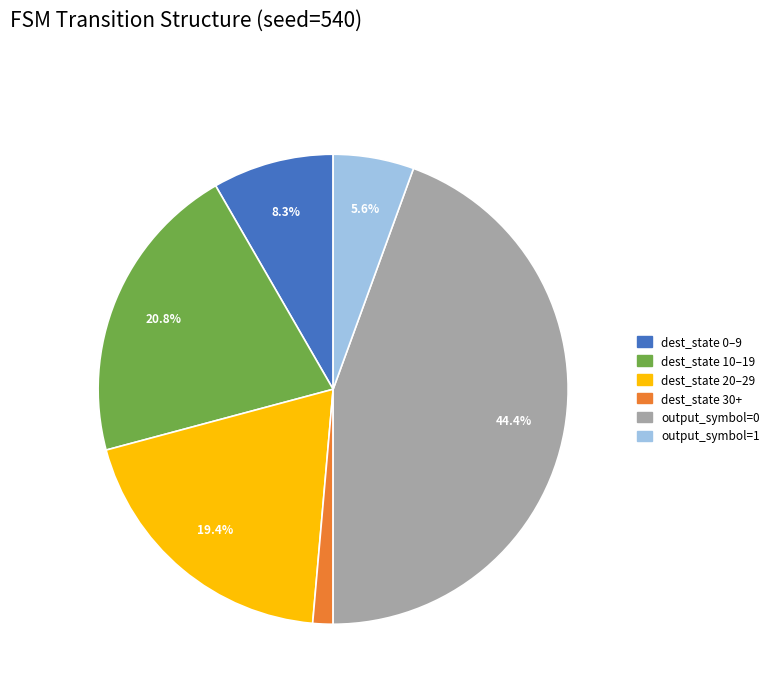

Does any single category account for the majority?

No